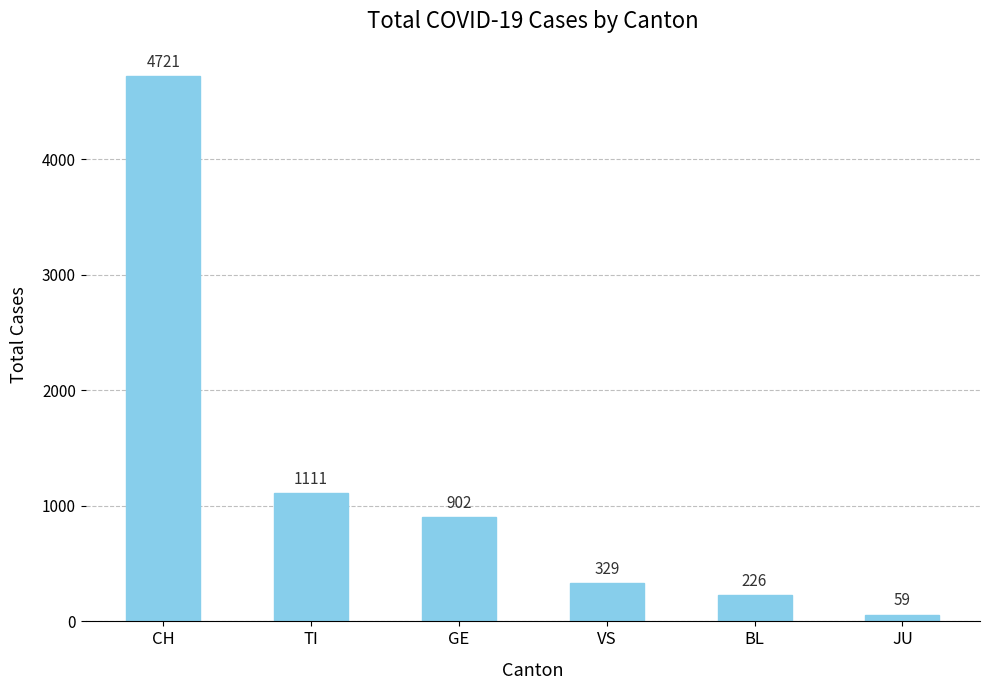

Where does the data first go above 902?

CH